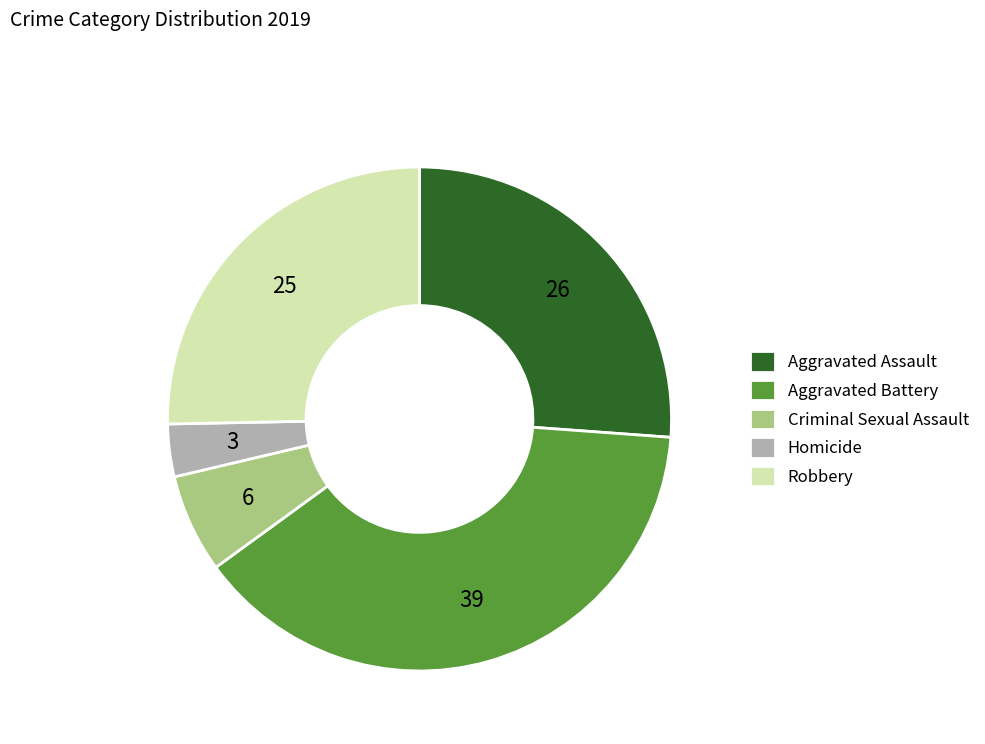

Combined, do Homicide and Robbery account for over 50%?

No